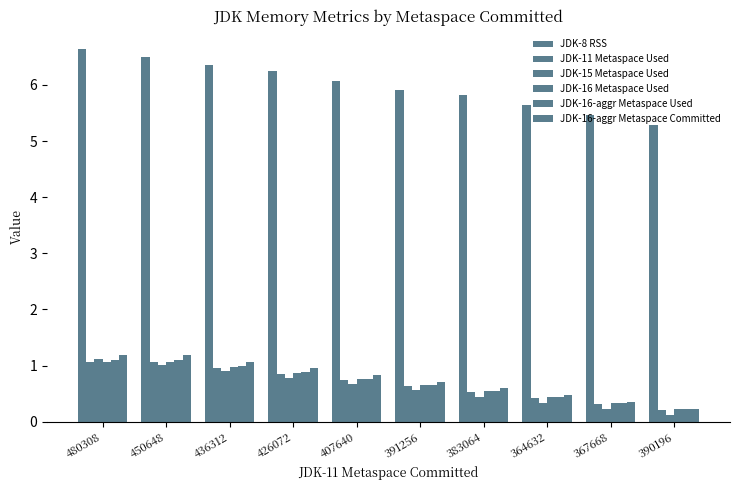

Which series has the largest total across all categories?

JDK-8 RSS